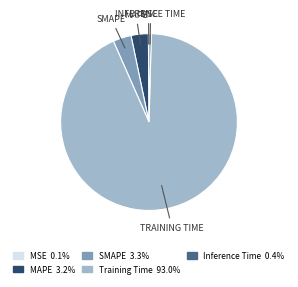

Is there a majority slice in this chart?

Yes